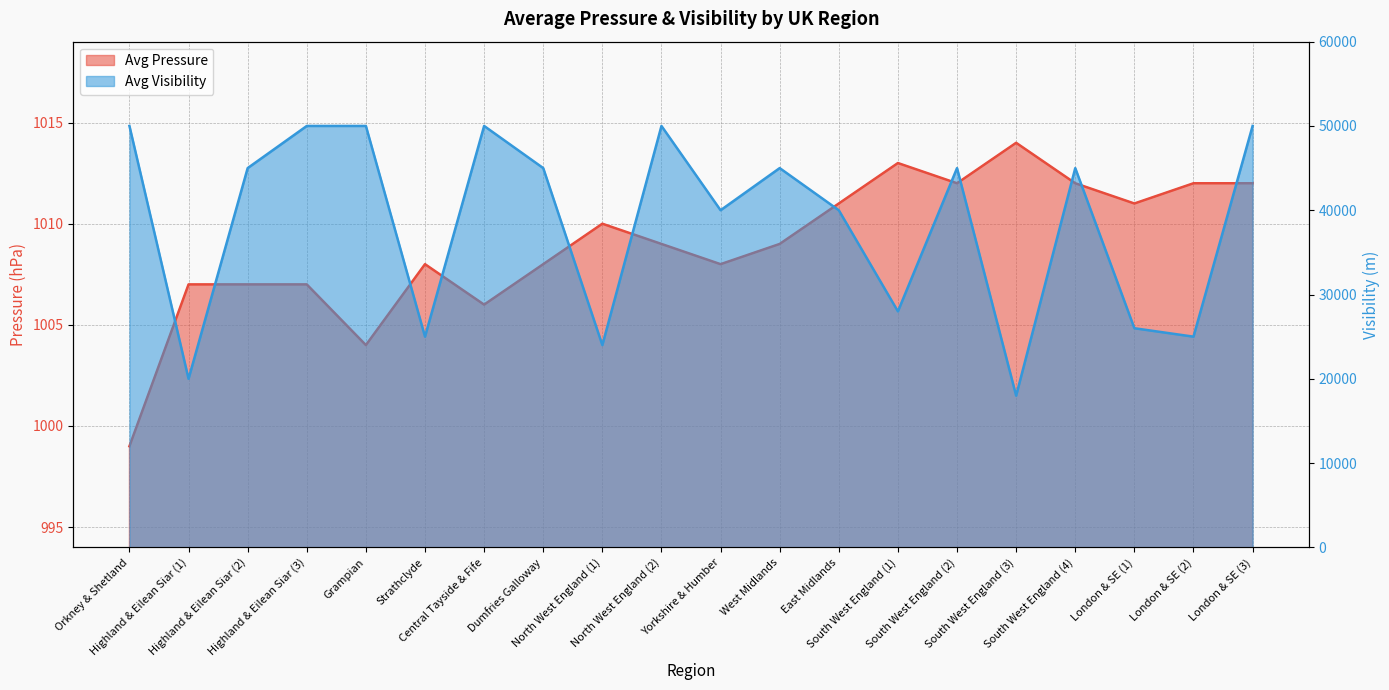

What is the value of the Avg Pressure point at the 3rd from the left?

1007